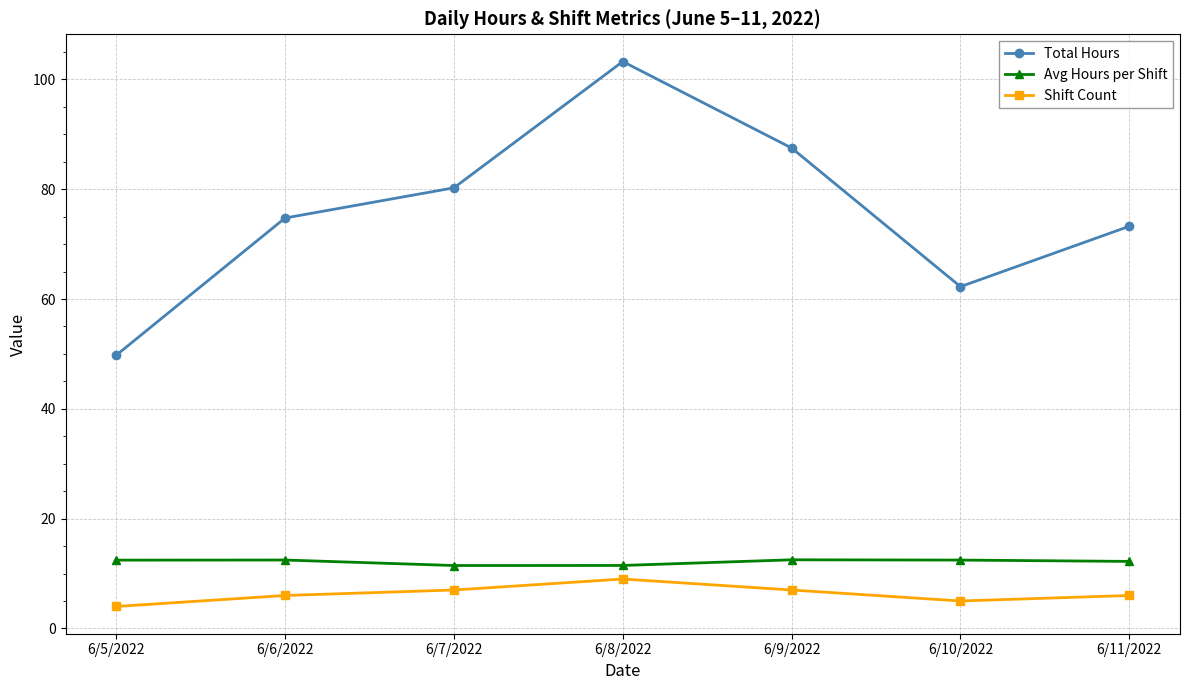

The Avg Hours per Shift series shows 11.5 at 6/7/2022. True or false?

True